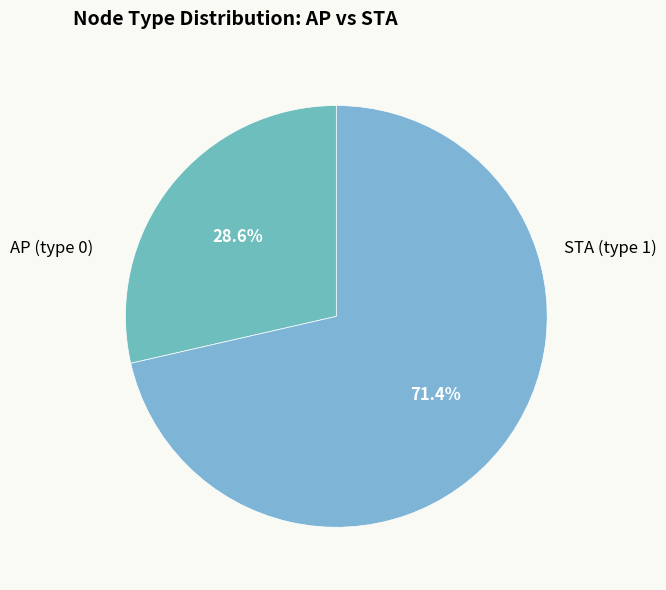

How many slices are in this pie chart?

2